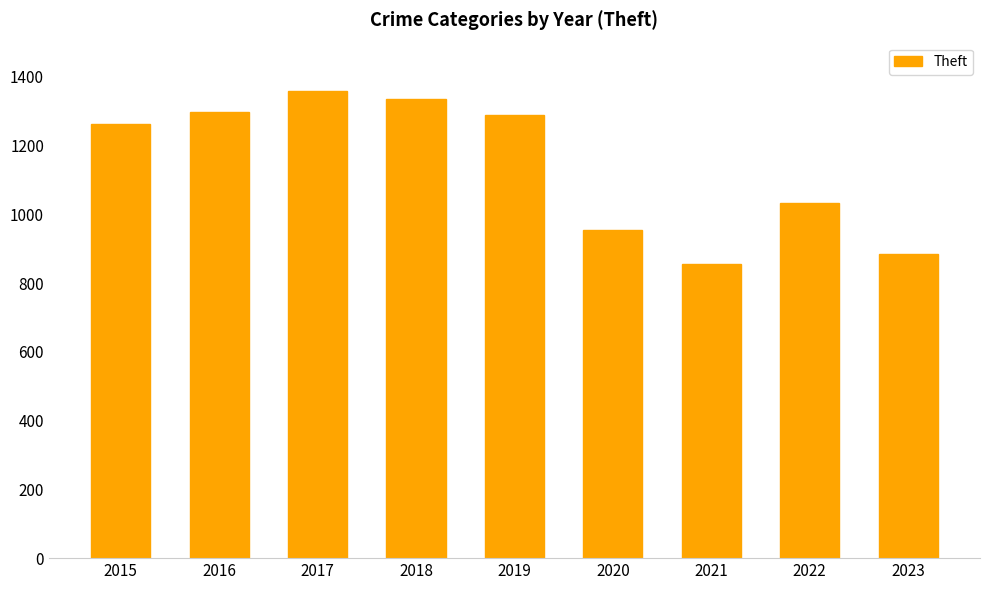

Approximately how many times larger is the value at 2022 compared to 2016?

0.8